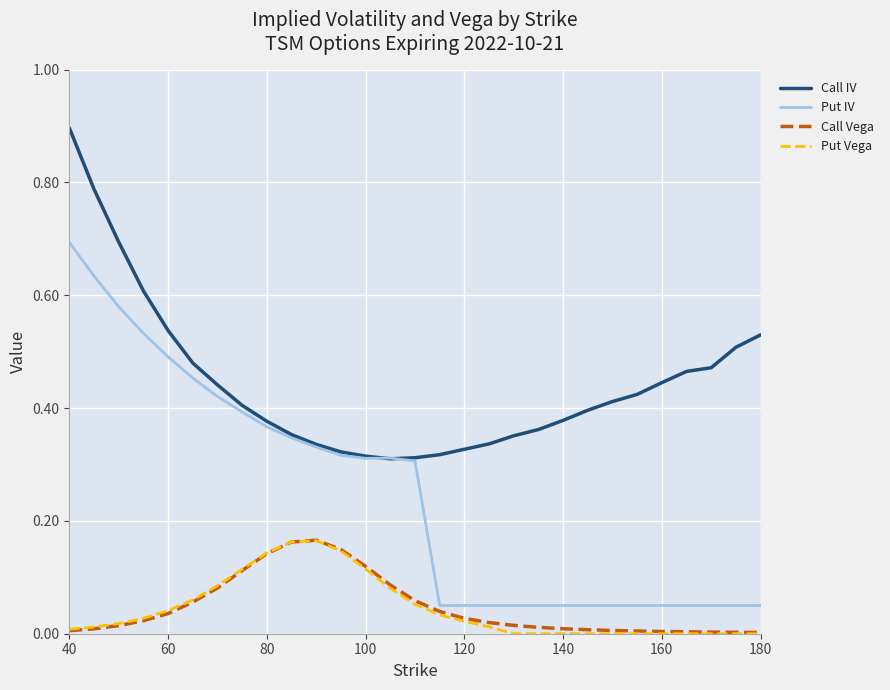

What is the greatest value displayed?

0.9